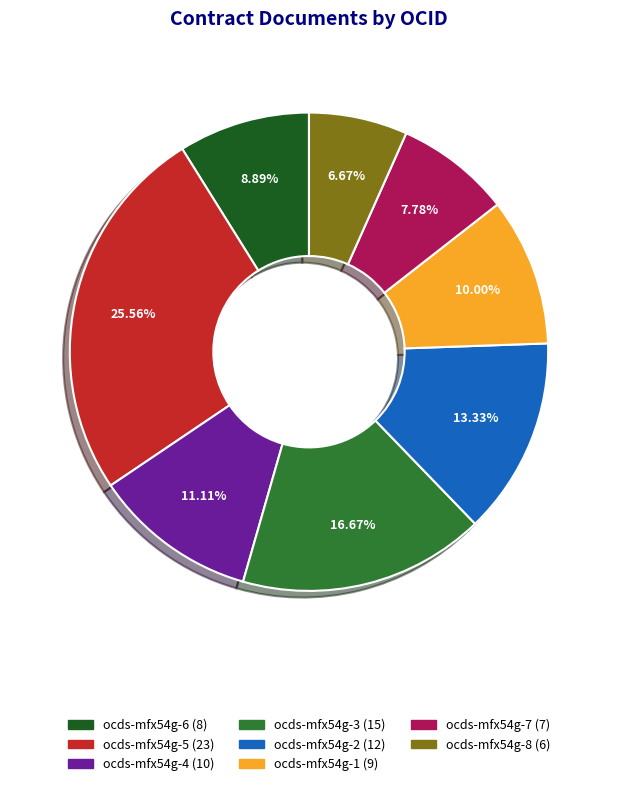

To the nearest percent, what is the difference between the ocds-mfx54g-7 and ocds-mfx54g-2 slice percentages?

6%